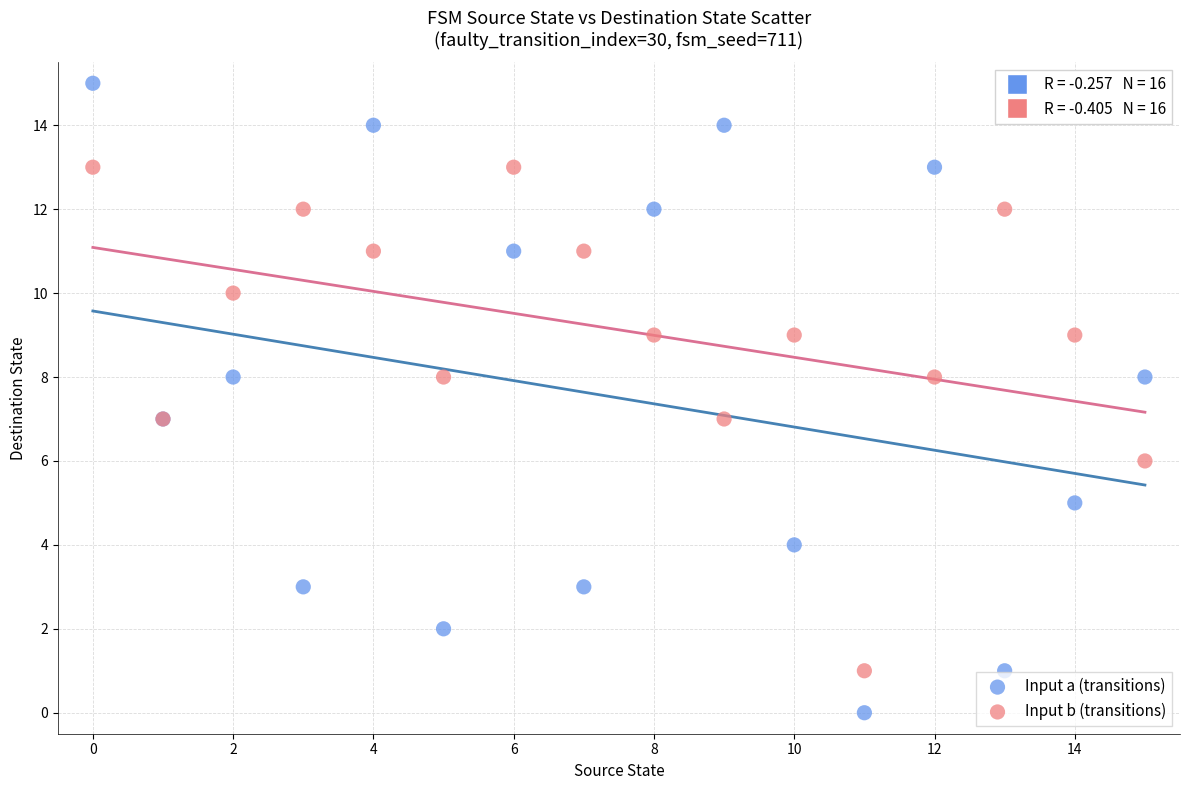

Which series contains the lowest Y value?

Input a (transitions)